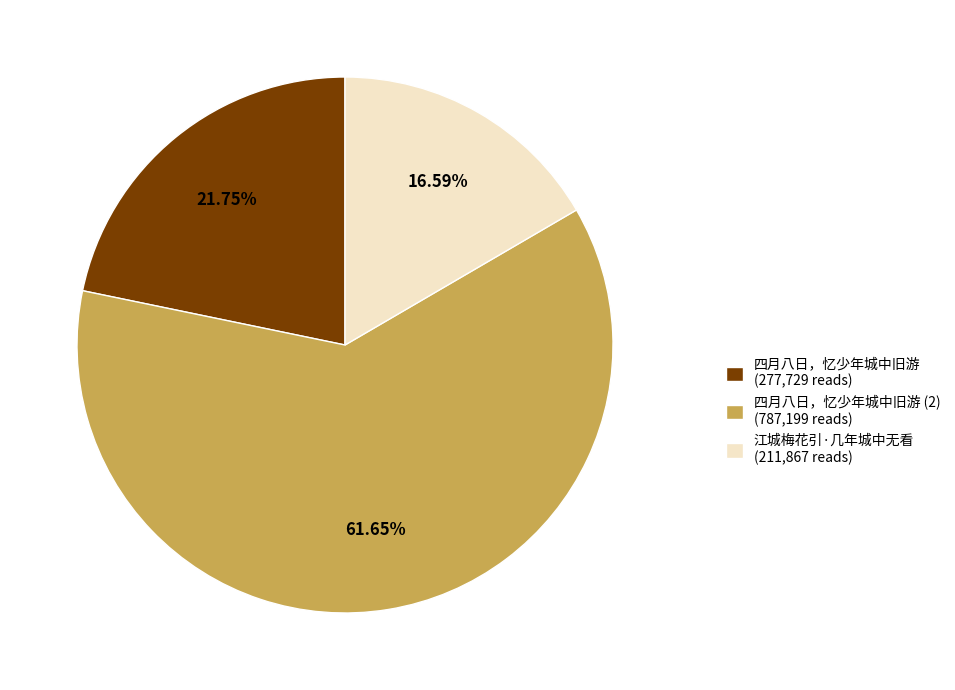

What is the largest slice in the pie chart?

四月八日，忆少年城中旧游 (2) (787,199 reads)